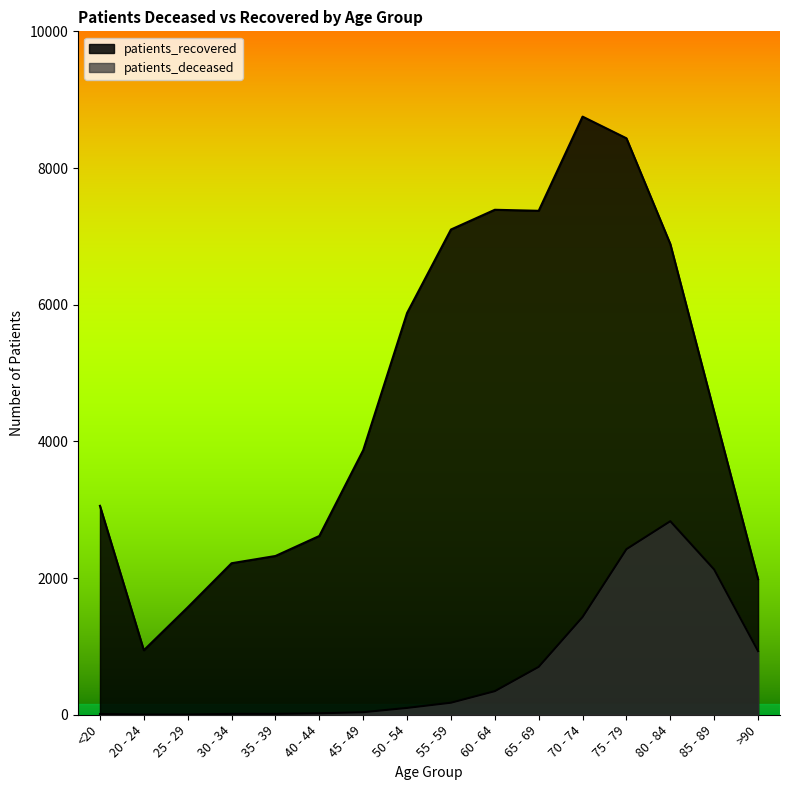

How many distinct data groups are displayed?

2